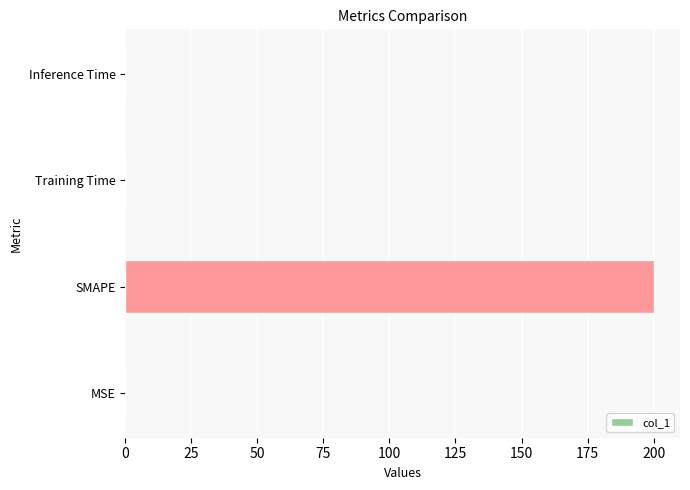

Between MSE and SMAPE, which is larger?

SMAPE